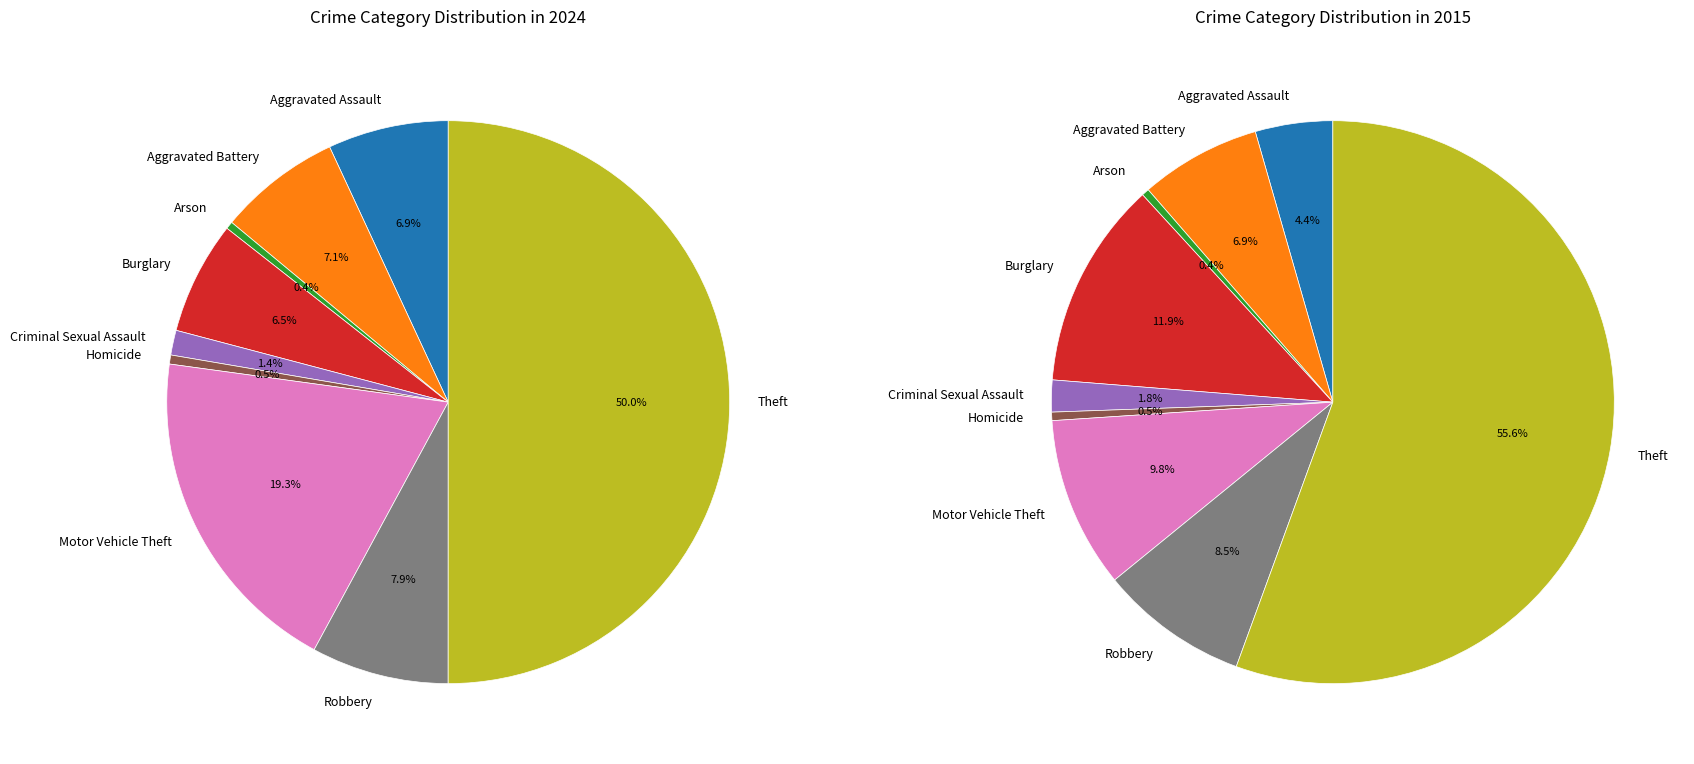

Is there any slice that represents more than half of the pie?

Yes